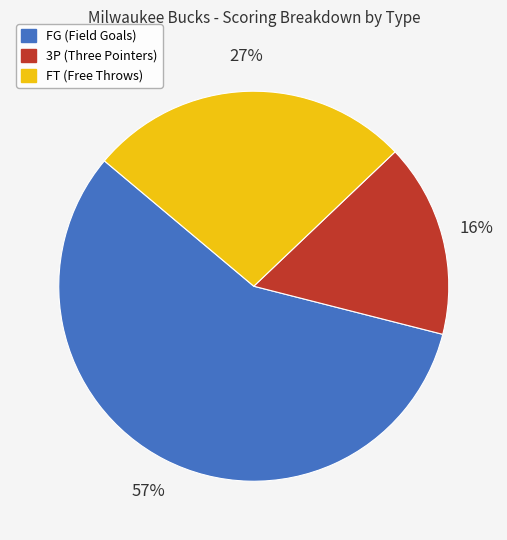

To the nearest percent, what is the difference between the largest and smallest slice percentages?

41%